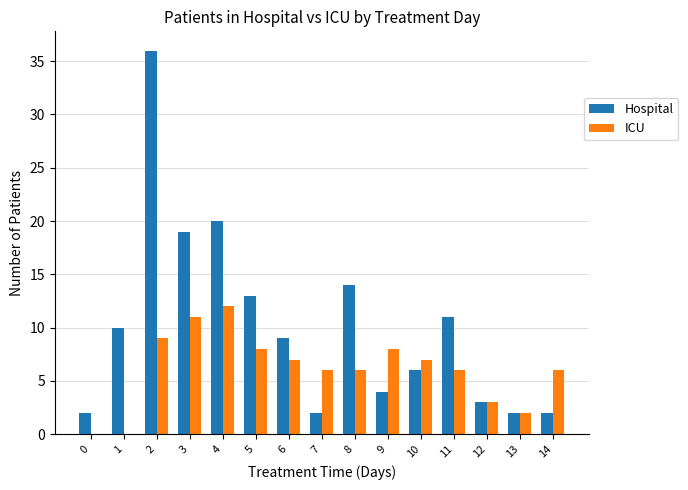

How many categories are shown in the chart?

15